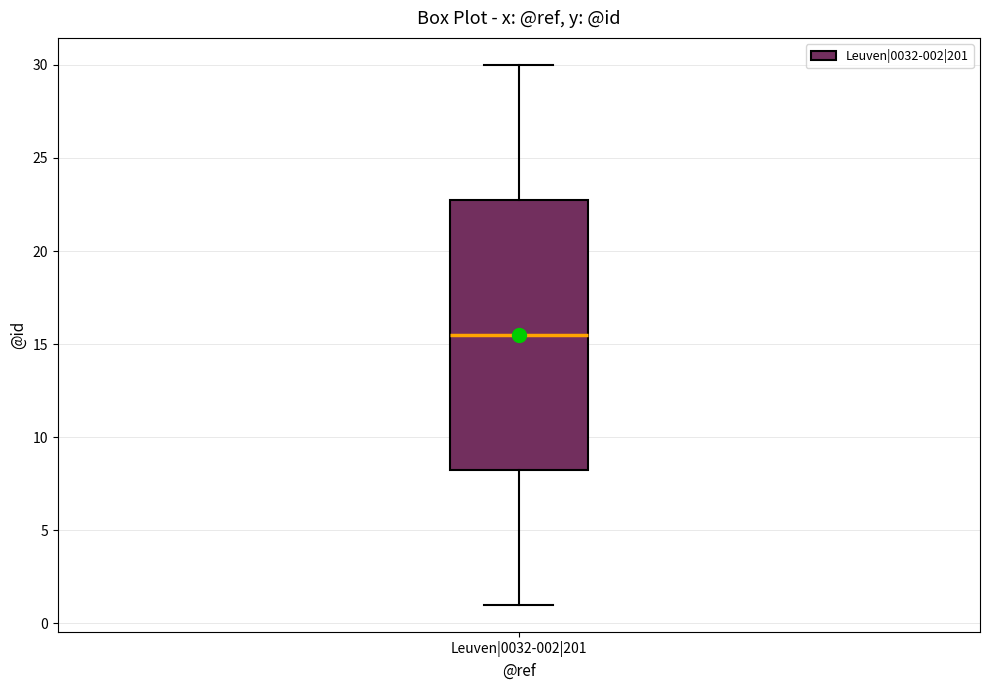

Transcribe this box plot: give where the median line is, the range the box spans, and where the two whiskers end, as read against the y-axis. The values are not printed on the chart, so give them approximately, as read against the axis.

median 15.5, box 8.5 to 23.0, whiskers 1.0 to 30.0